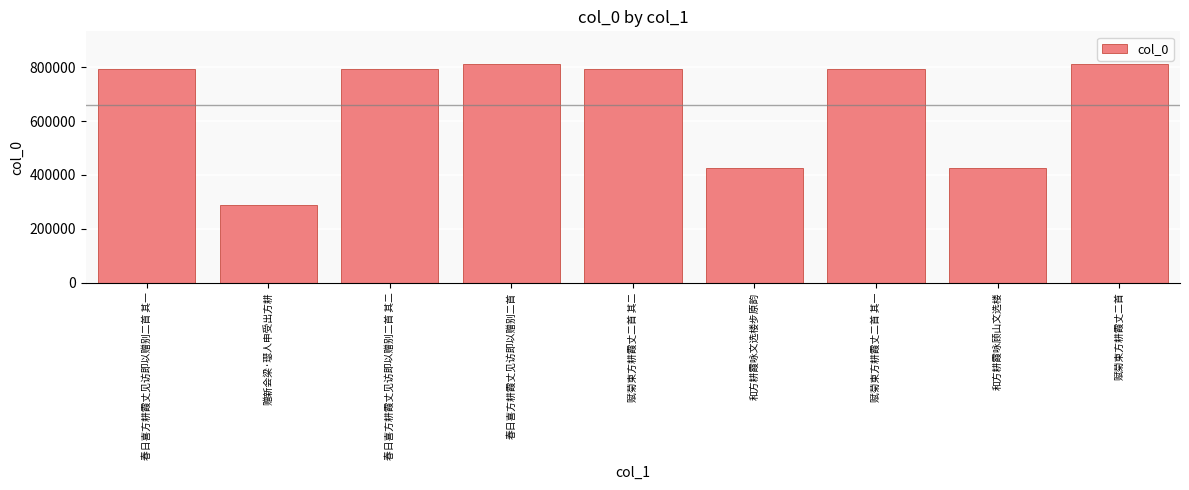

Which category has the lowest value across all series?

赠新会梁·璱人申受出方耕